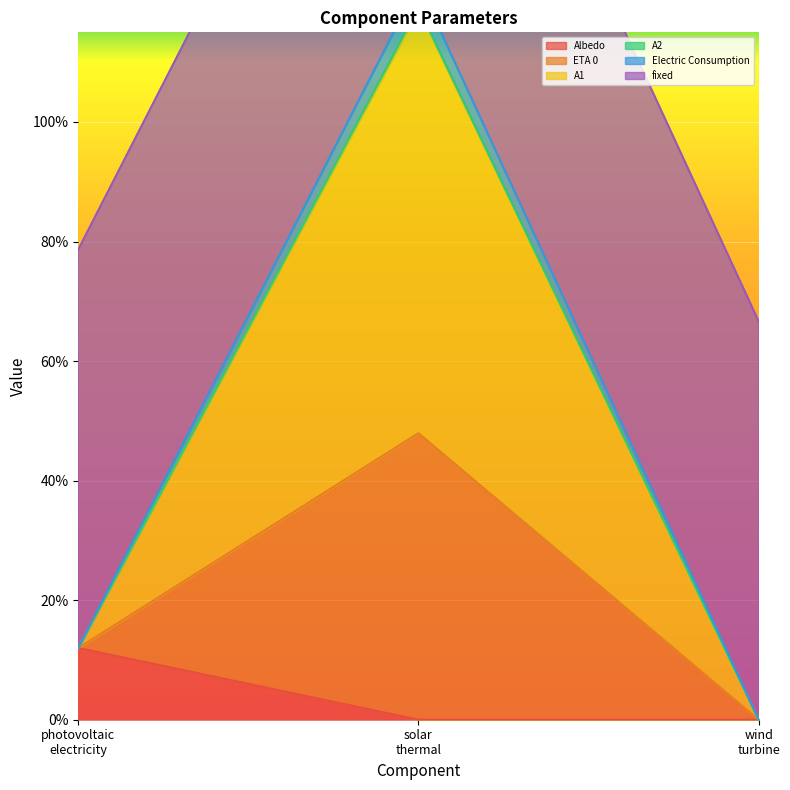

Is the value of Albedo at solar thermal greater than the value of A1 at photovoltaic electricity?

No